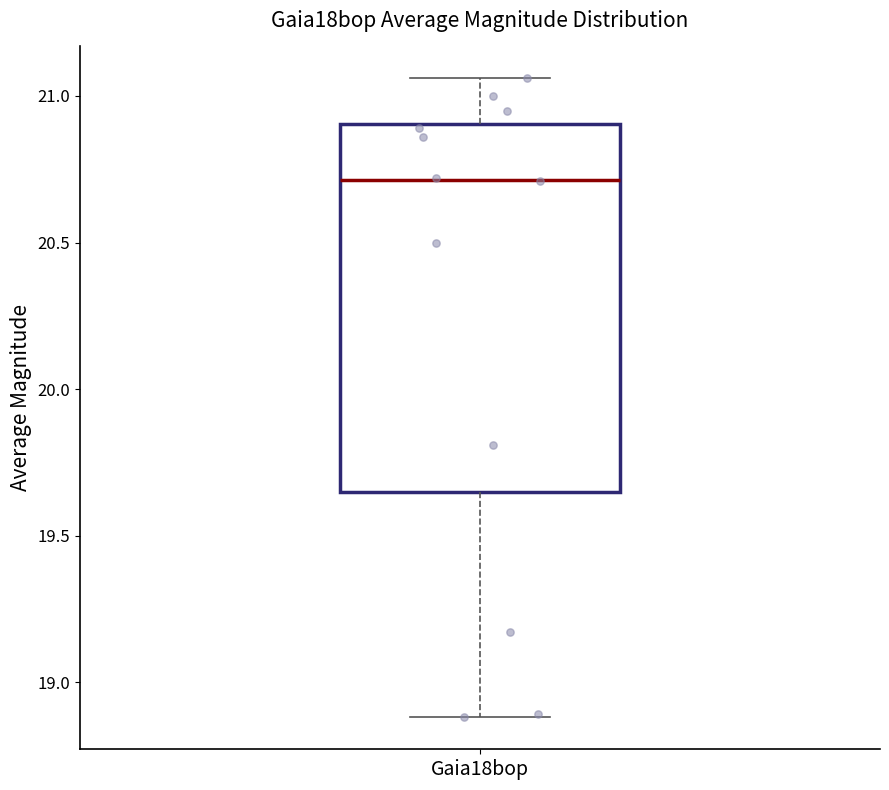

Transcribe this box plot: give where the median line is, the range the box spans, and where the two whiskers end, as read against the y-axis. The values are not printed on the chart, so give them approximately, as read against the axis.

median 20.70, box 19.65 to 20.90, whiskers 18.90 to 21.05